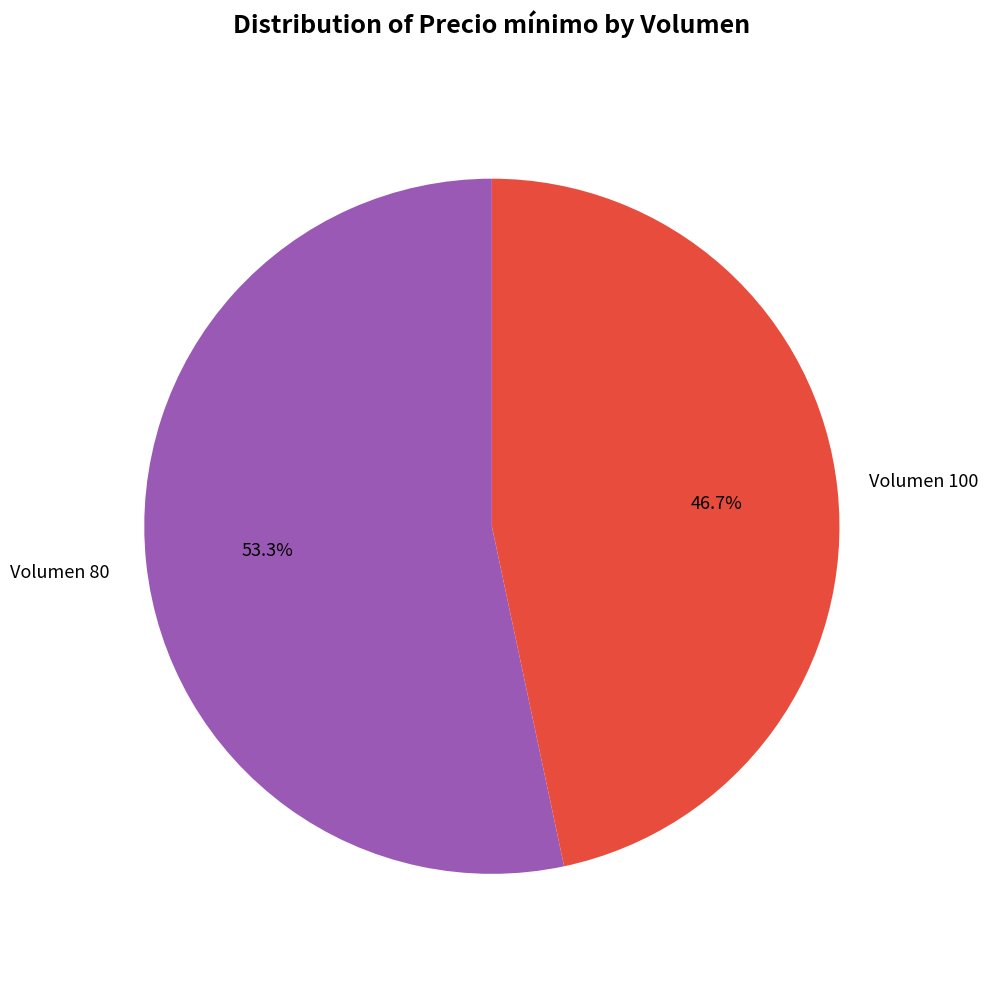

Is there any slice that represents more than half of the pie?

Yes